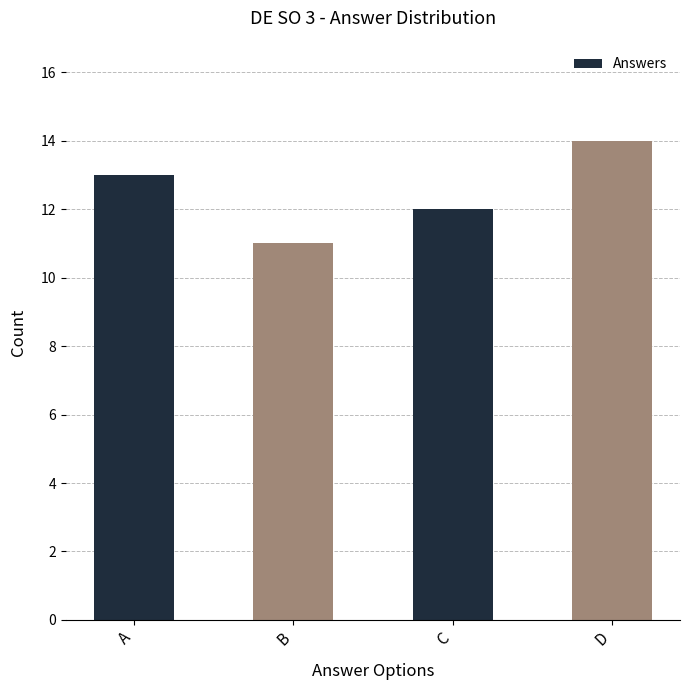

What is the difference between the maximum and minimum values?

3